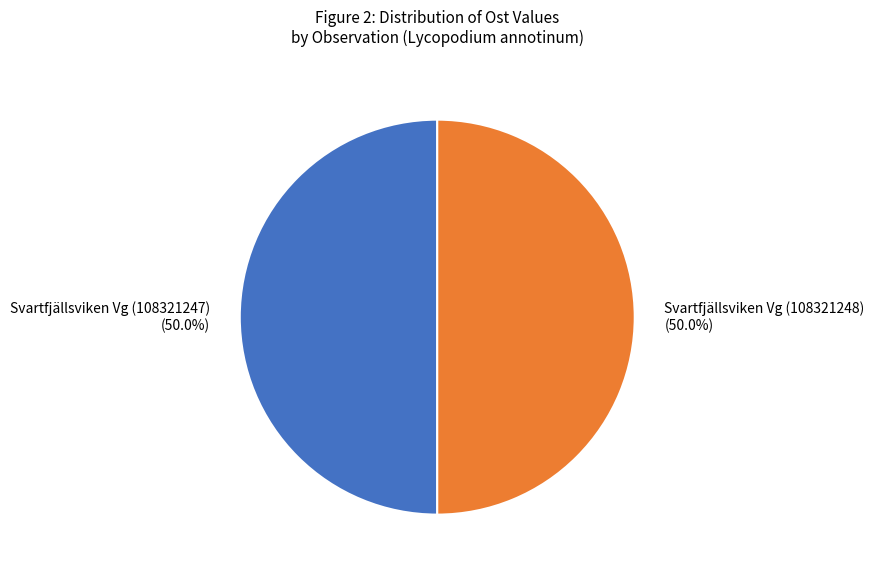

What percentage do Svartfjällsviken Vg (108321248) and Svartfjällsviken Vg (108321247) together represent?

100.0%